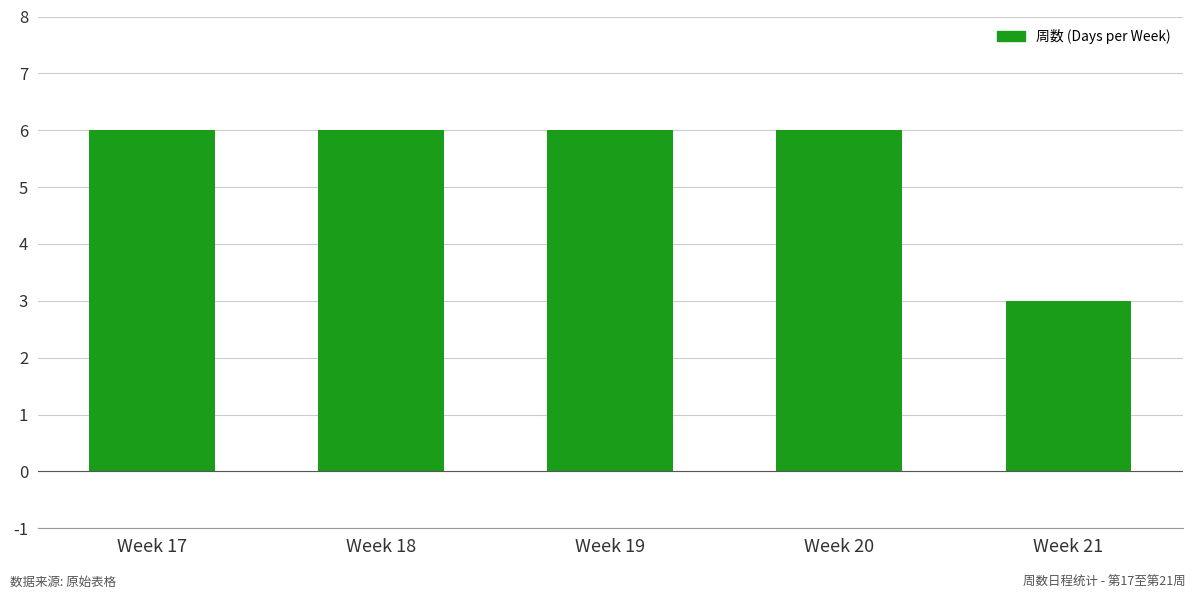

Count the values in the range 6 to 7.

4